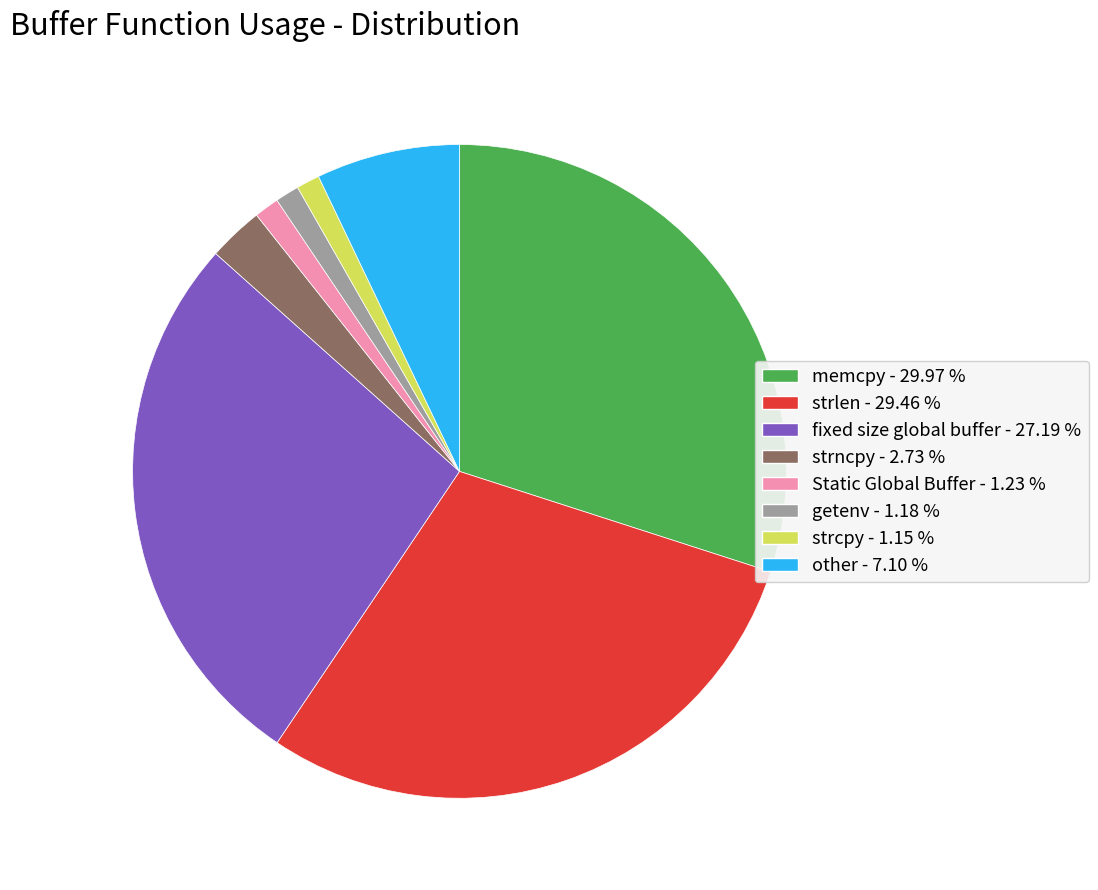

Combined, do fixed size global buffer and strcpy account for over 50%?

No